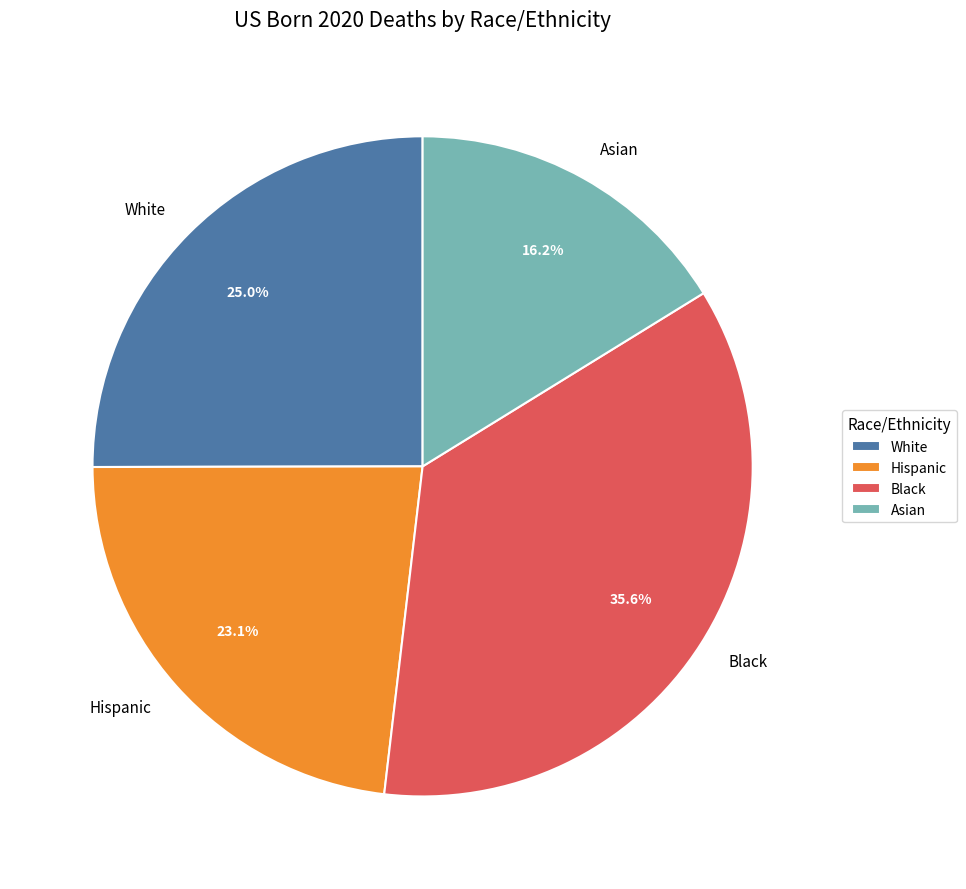

Is there a majority slice in this chart?

No